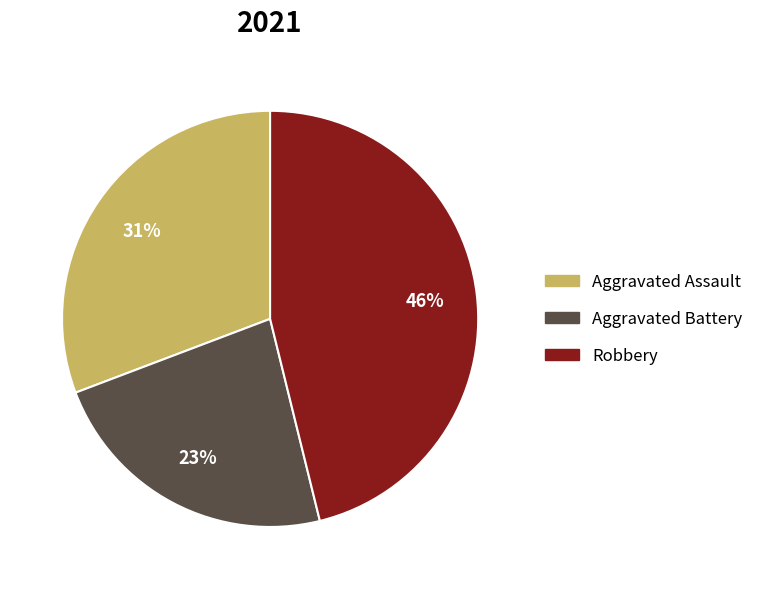

Is there a majority slice in this chart?

No